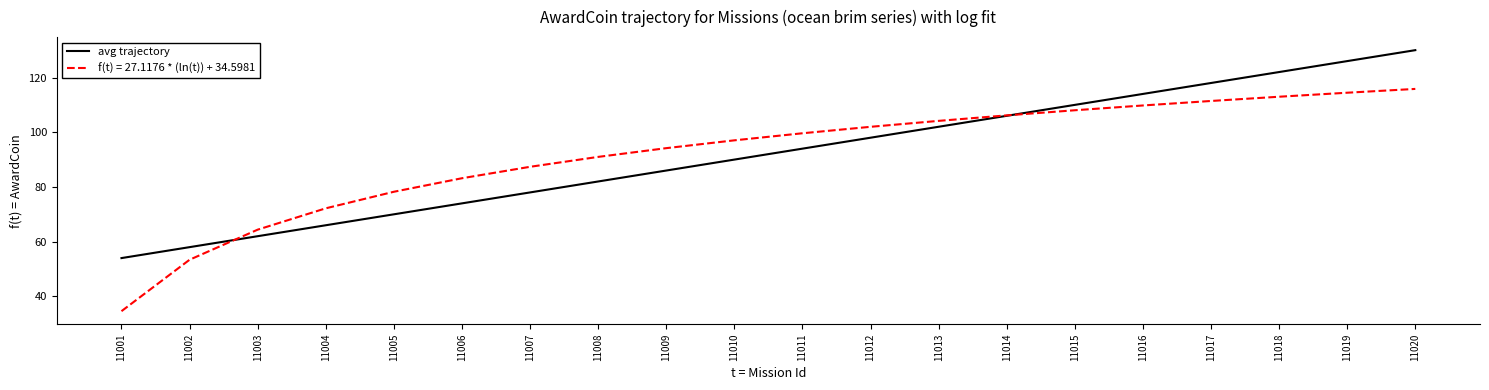

Between 11002 and 11004, which series saw the biggest shift?

f(t) = 27.1176 * (ln(t)) + 34.5981